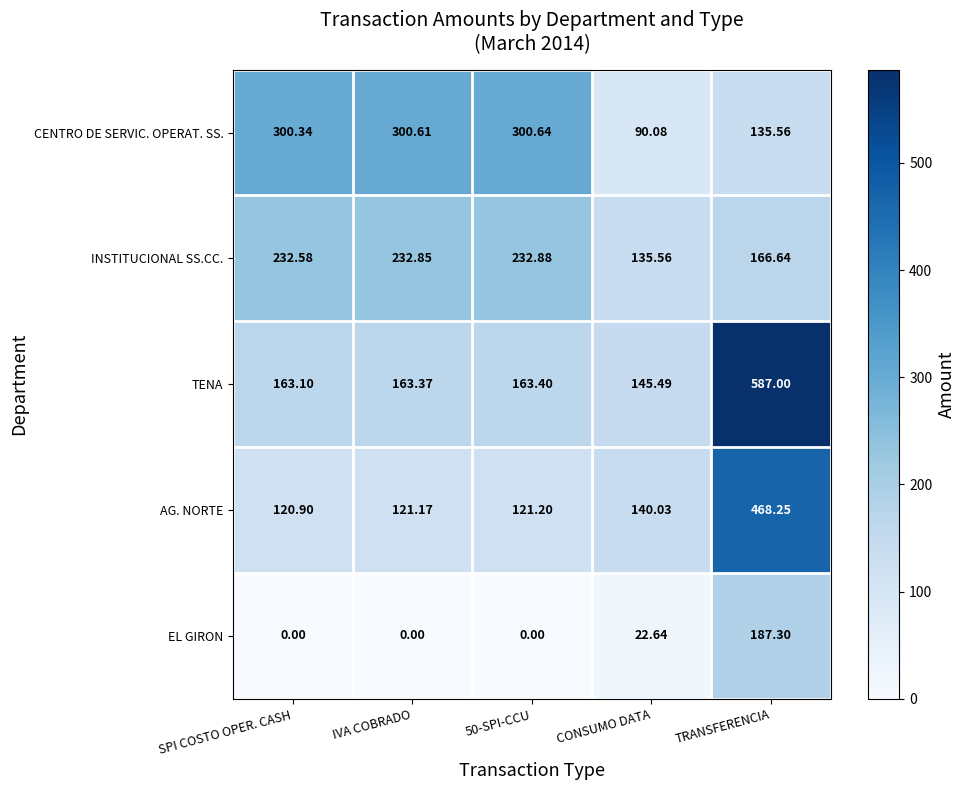

At which label does CENTRO DE SERVIC. OPERAT. SS. reach its minimum?

CONSUMO DATA